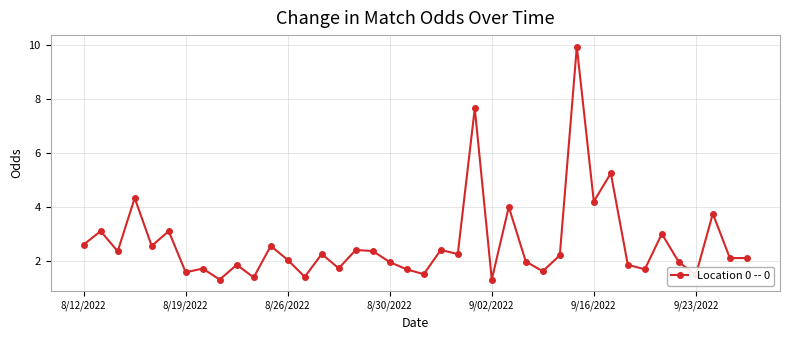

True or false: there are more than 1 points higher than both neighbors.

True